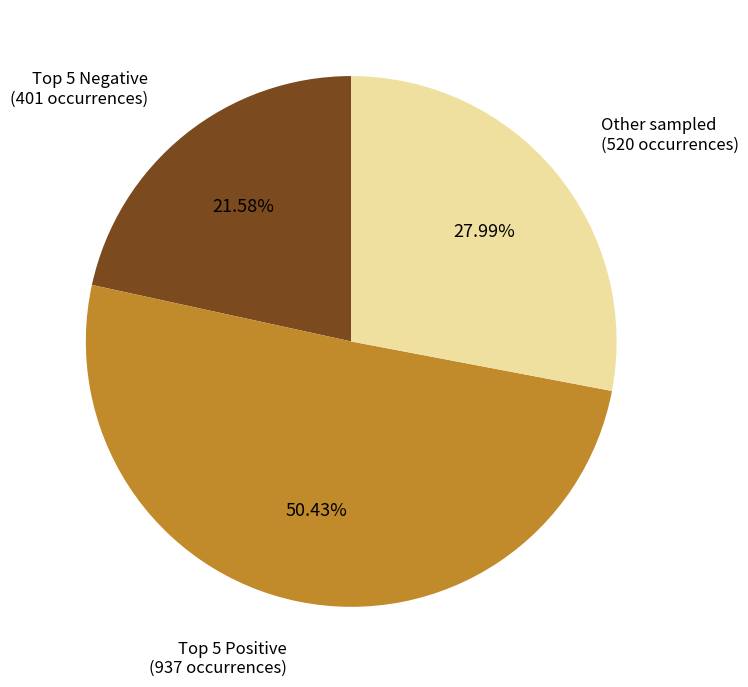

To the nearest percent, what is the difference between the largest and smallest slice percentages?

29%